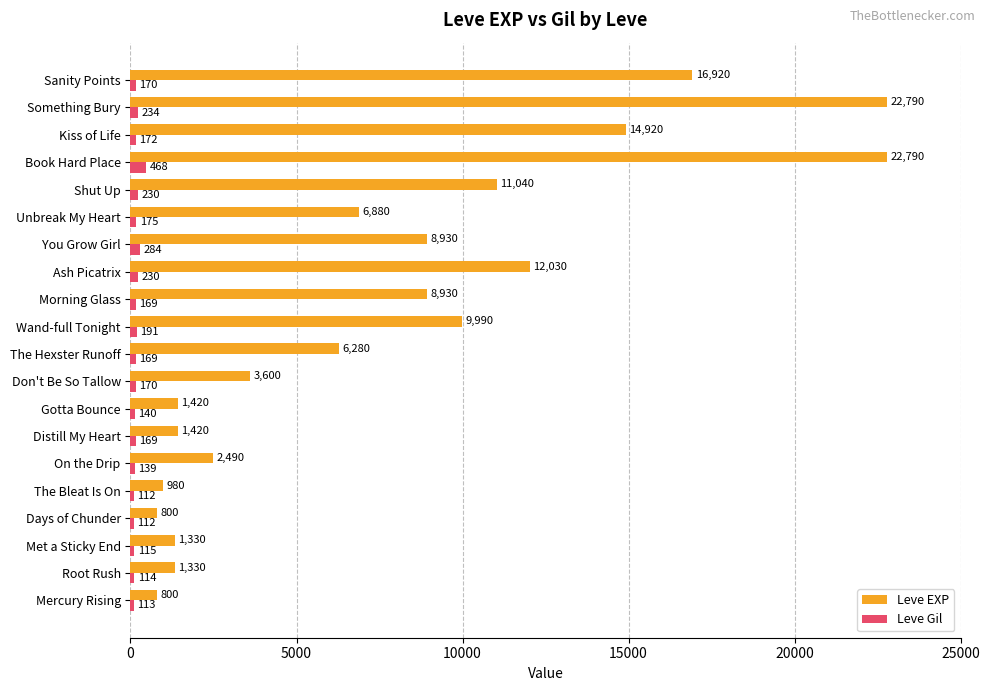

What are all the series names shown in the legend?

Leve EXP, Leve Gil